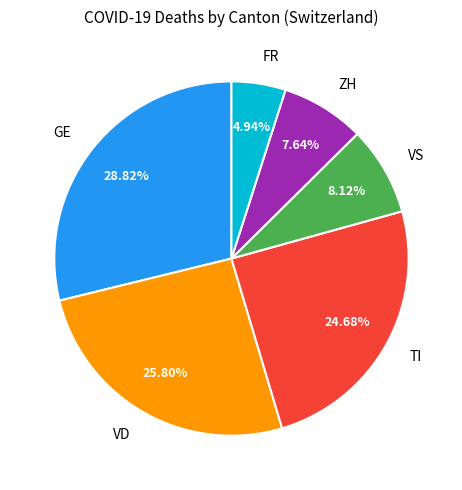

Combined, do GE and TI account for over 50%?

Yes